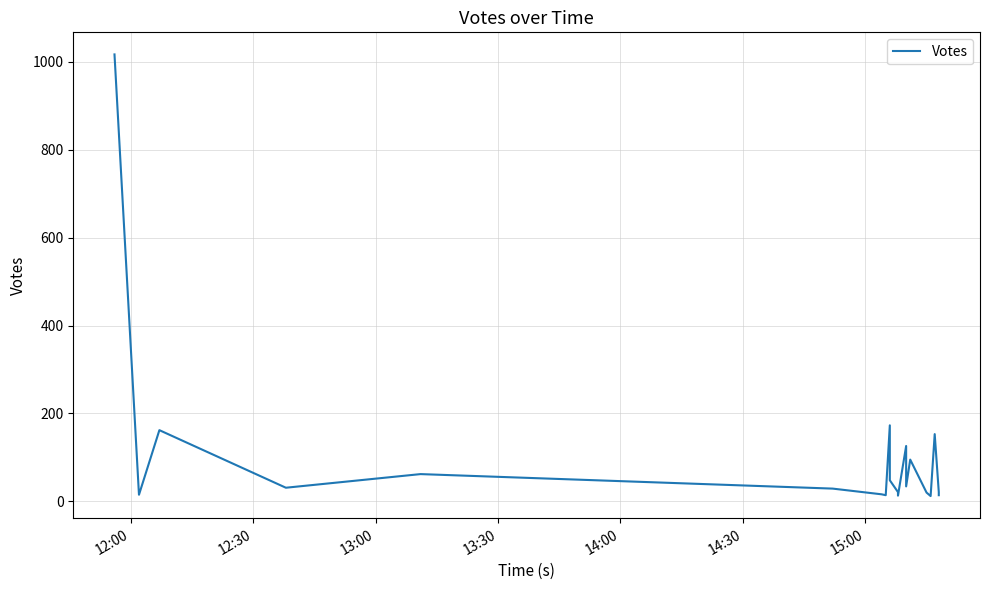

True or false: the data has more than 1 interior local peaks.

True